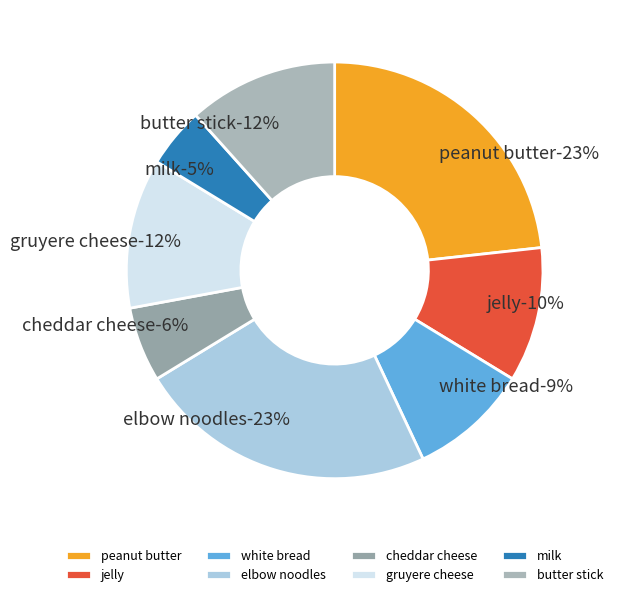

How many slices are in this pie chart?

8